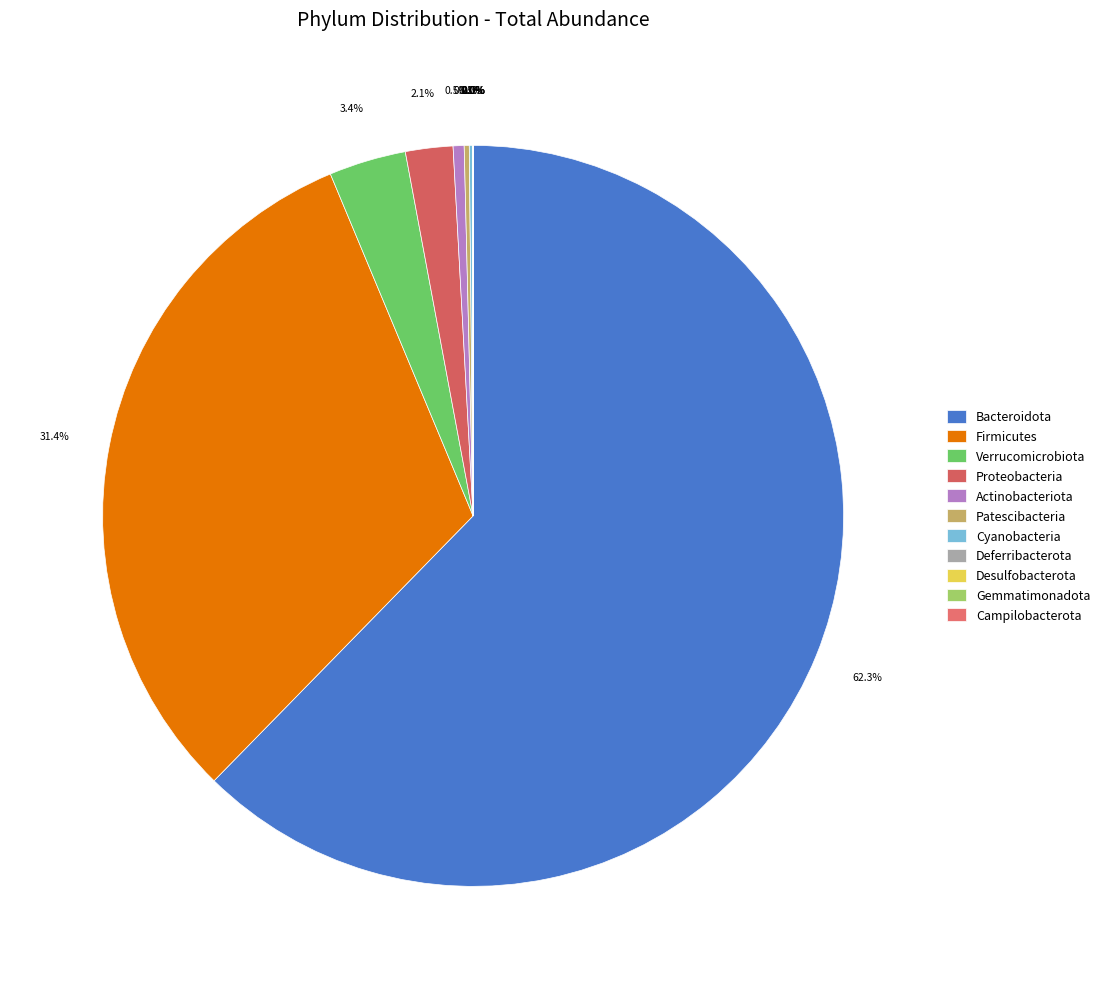

How many segments does this pie chart have?

11